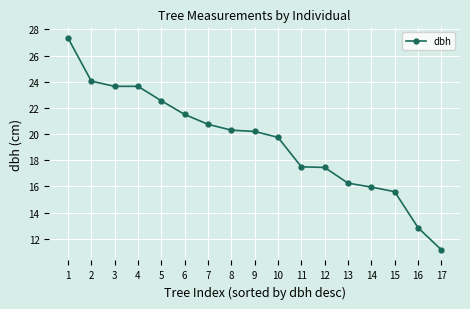

How many series are shown in this chart?

1